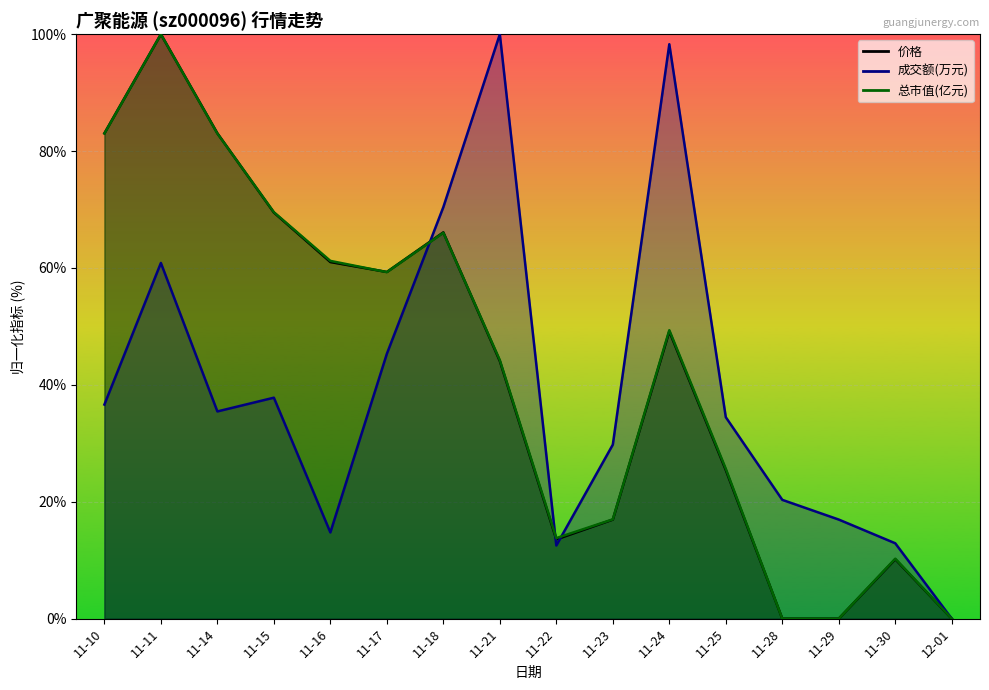

How many lines are shown in the chart?

3